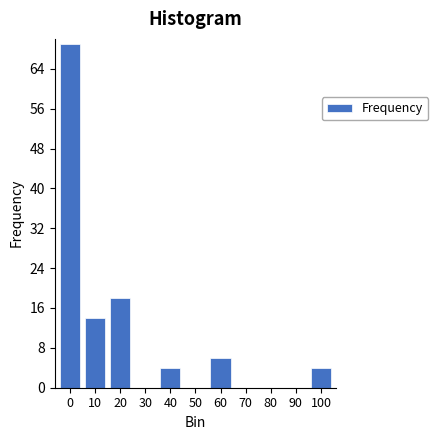

Reading left to right, list all the values displayed in this chart.

0=69	10=14	20=18	30=0	40=4	50=0	60=6	70=0	80=0	90=0	100=4